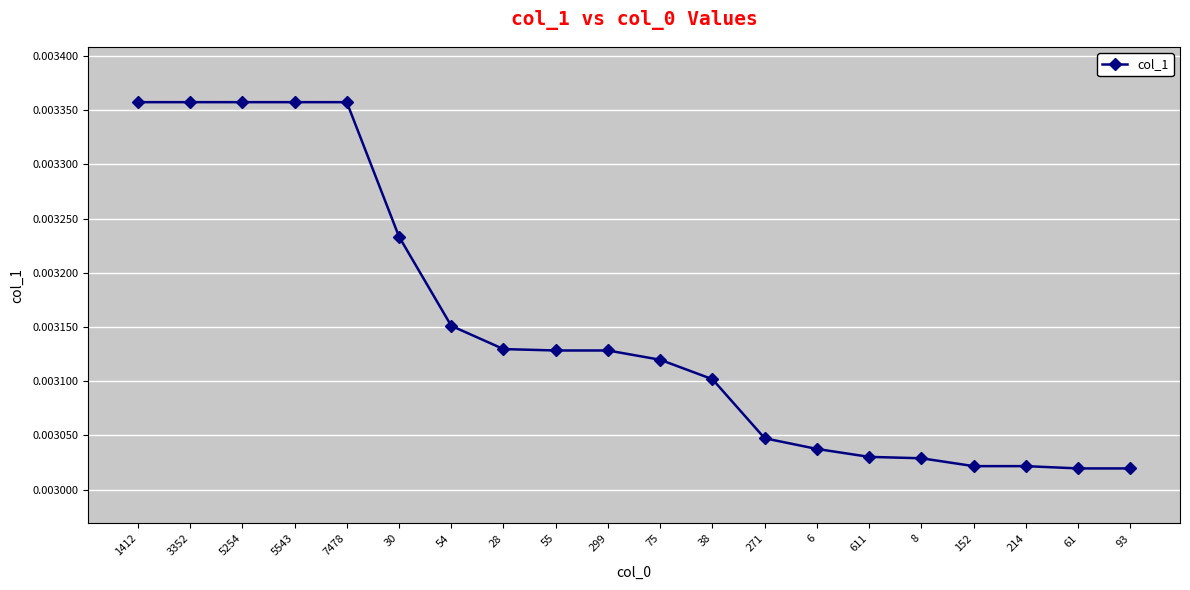

Which has a higher value, 5254 or 61?

5254